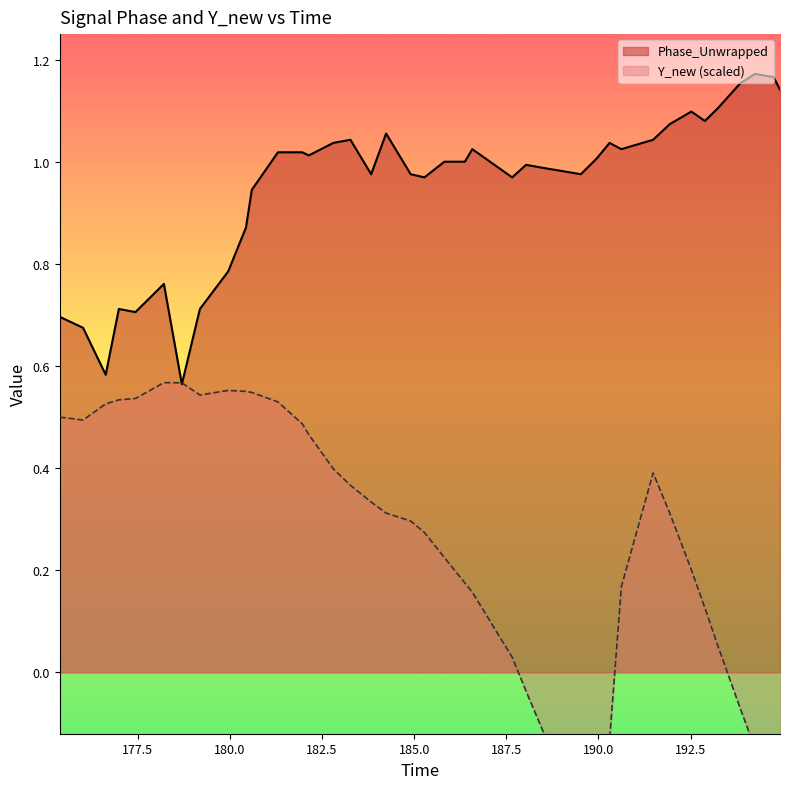

What is the smallest value displayed?

-0.4